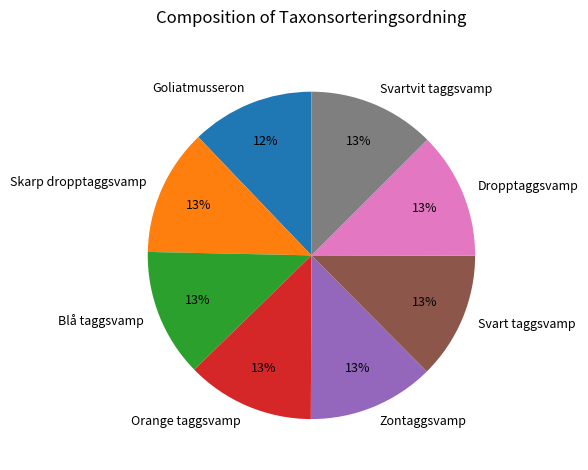

What is the ratio of the value at Zontaggsvamp to the value at Blå taggsvamp?

1.0